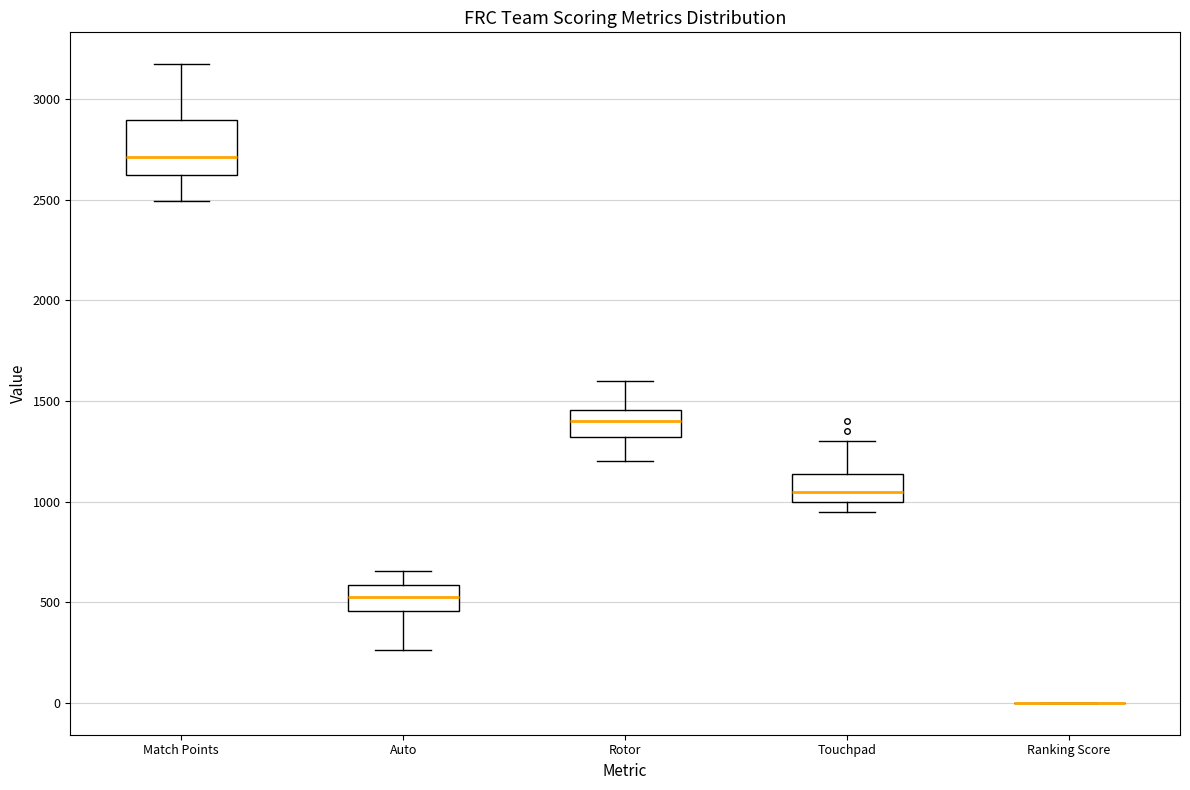

Reading left to right, transcribe this box plot: for each box, give where its median line is, the range the box spans, and where its two whiskers end, as read against the y-axis. The values are not printed on the chart, so give them approximately, as read against the axis.

Match Points: median 2700, box 2600 to 2900, whiskers 2500 to 3150
Auto: median 500, box 450 to 600, whiskers 250 to 650
Rotor: median 1400, box 1300 to 1450, whiskers 1200 to 1600
Touchpad: median 1050, box 1000 to 1150, whiskers 950 to 1300
Ranking Score: box collapsed to a line at 0, whiskers 0 to 0